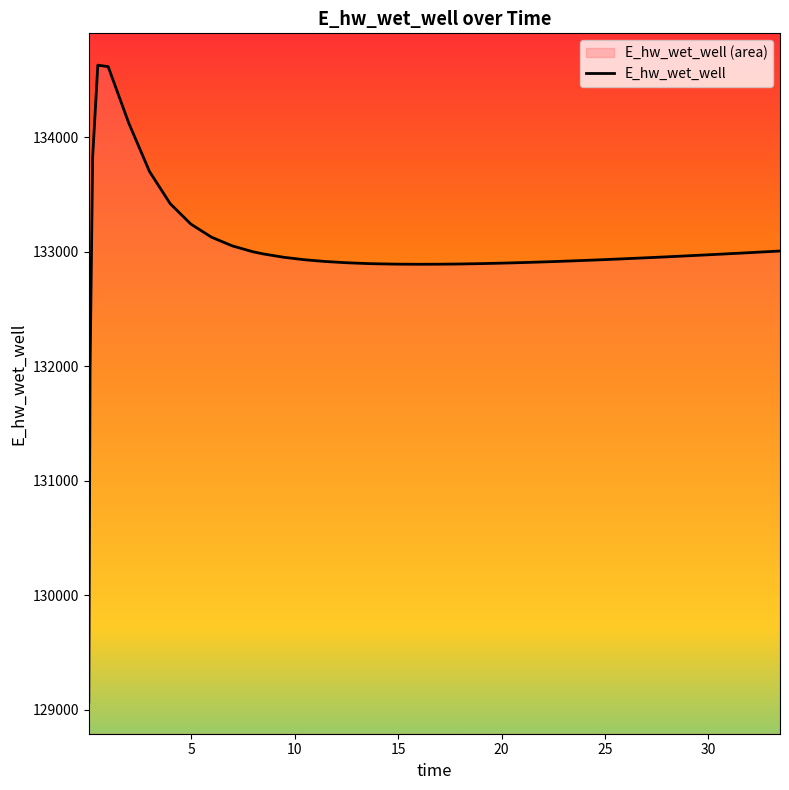

What is the difference between the maximum and minimum values?

5557.7